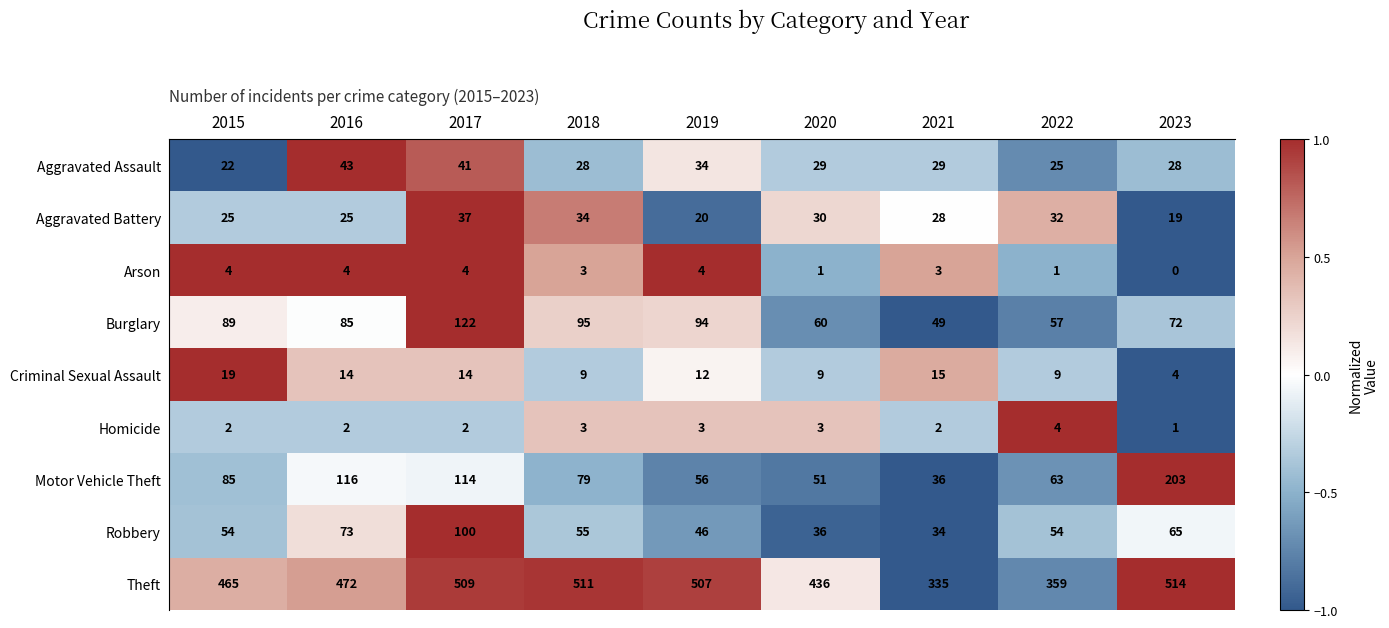

What is the minimum value for Theft?

335